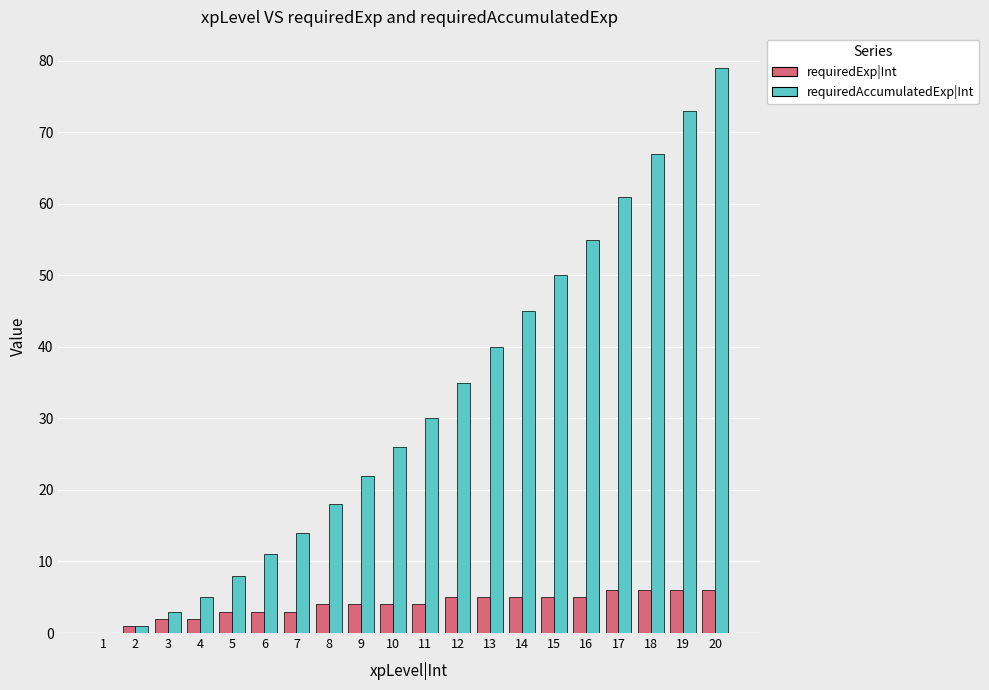

How many data points does each series have?

20